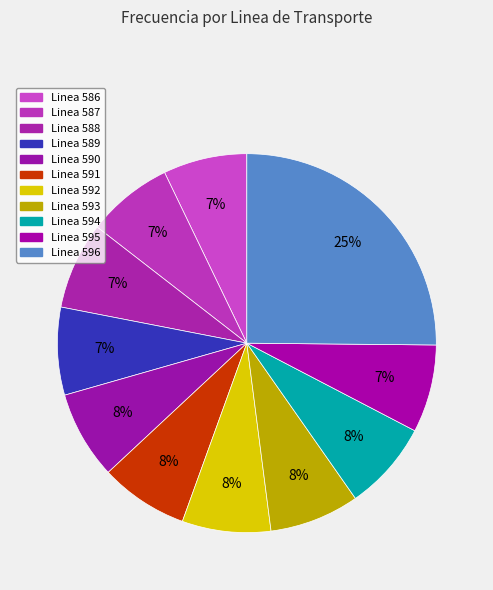

To the nearest percent, what is the average slice percentage?

9%